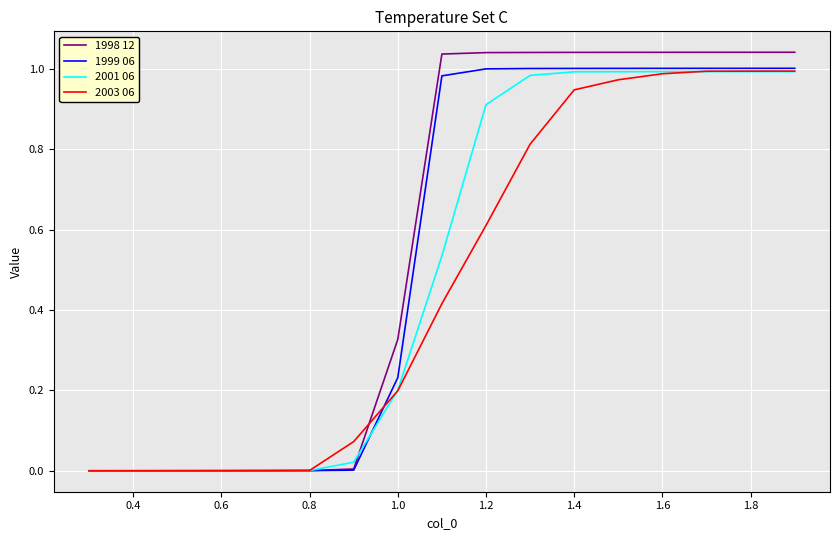

Which series has the largest total across all categories?

1998 12